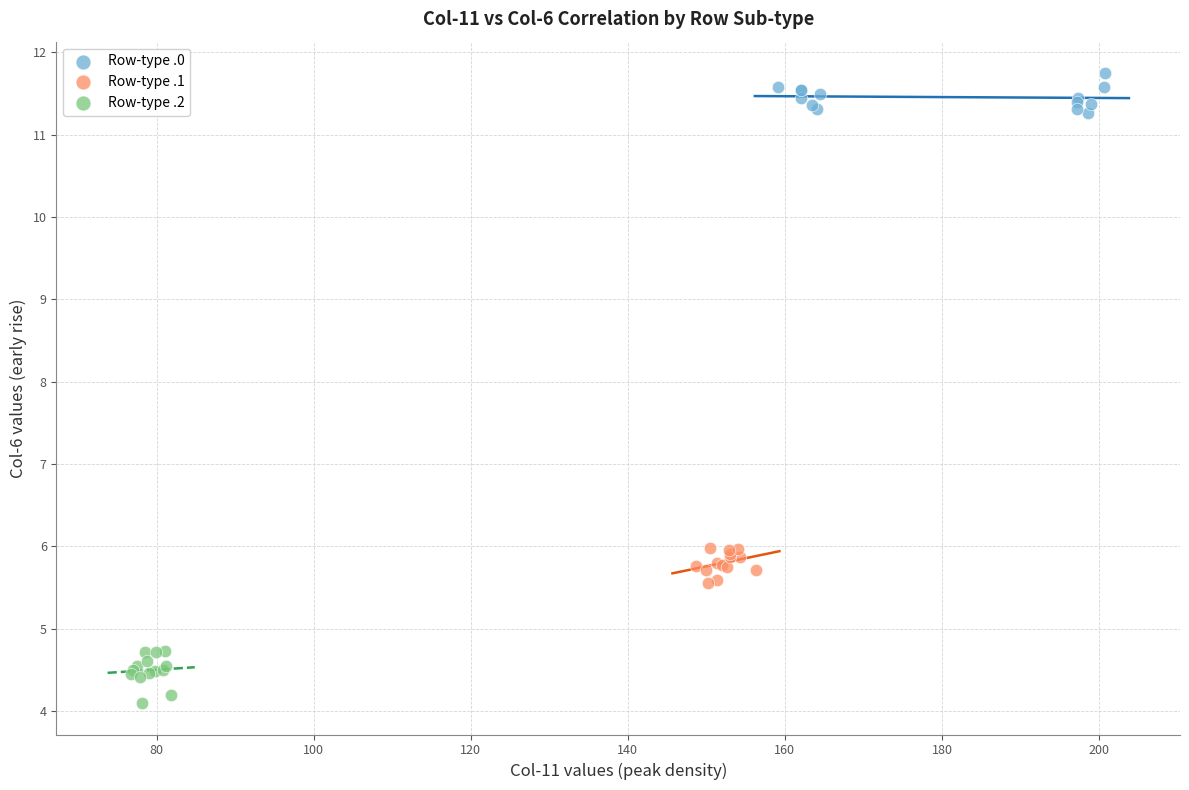

What are all the series names shown in the legend?

Row-type .0, Row-type .1, Row-type .2